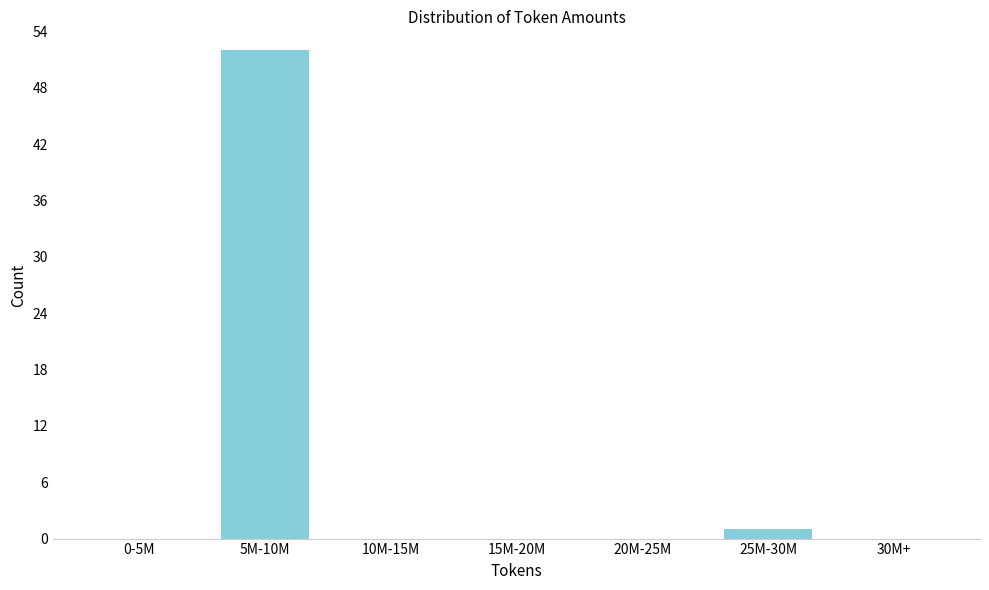

Reading left to right, extract all data points from this chart.

0-5M=0	5M-10M=52	10M-15M=0	15M-20M=0	20M-25M=0	25M-30M=1	30M+=0